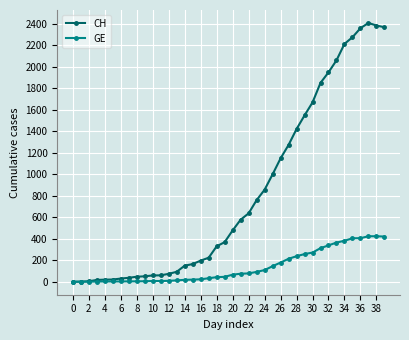

What is the maximum value shown in the chart?

2410